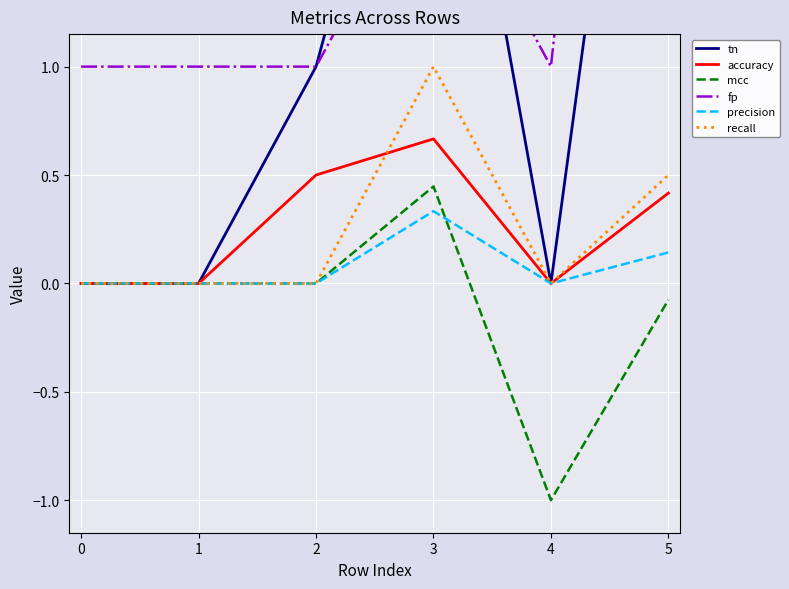

The recall series shows -0.3 at 1. True or false?

False